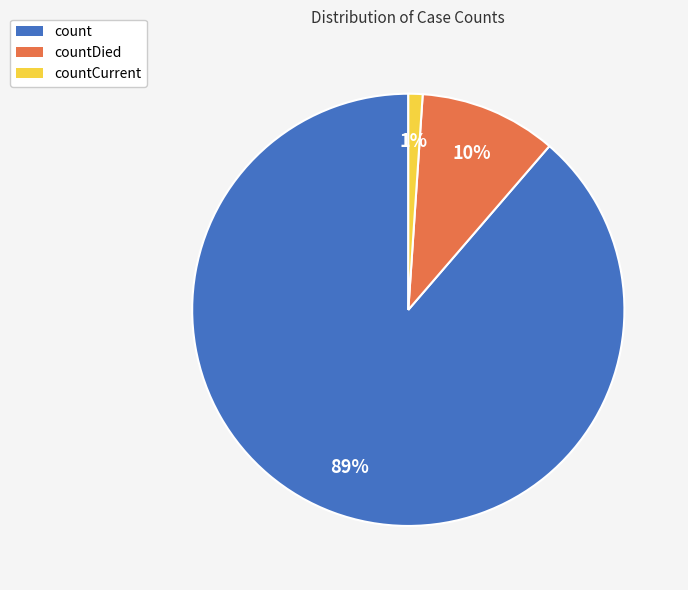

Does countCurrent account for over 50% of the chart?

No